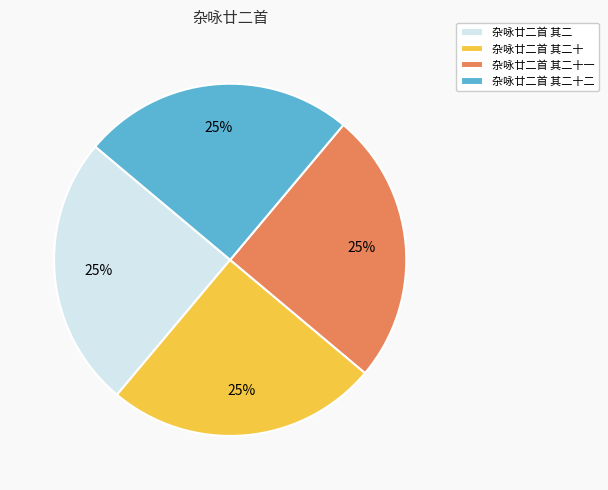

To the nearest percent, what portion does 杂咏廿二首 其二十二 represent?

25%